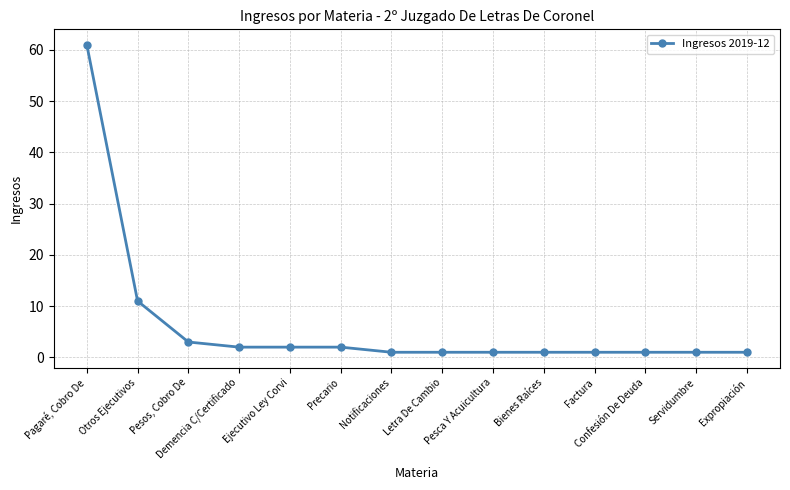

What is the change in value from Demencia C/Certificado to Pesca Y Acuicultura?

-1